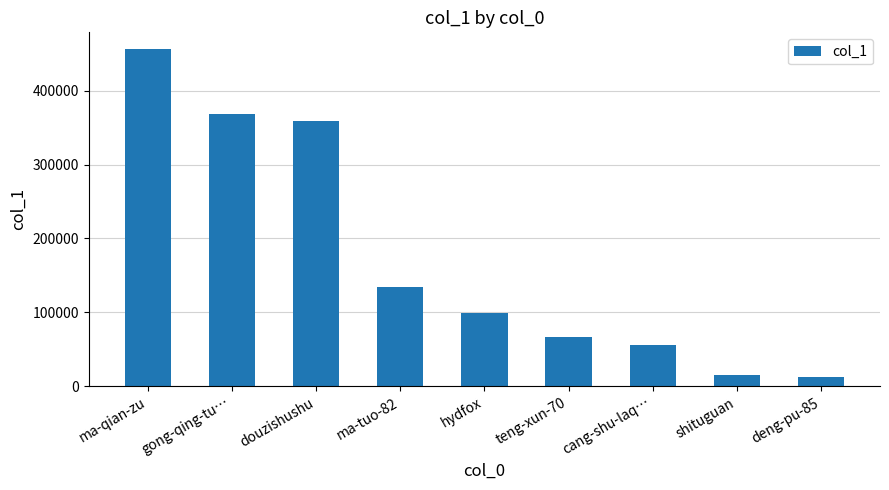

What is the change in value from ma-tuo-82 to cang-shu-laq…?

-78243